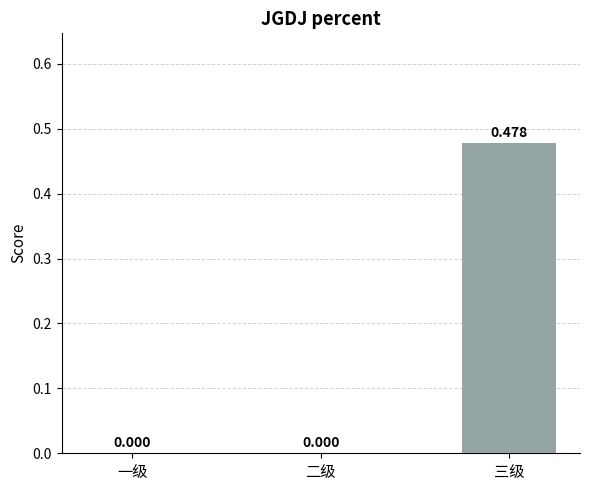

Are the bars grouped side by side (vs. stacked)?

No